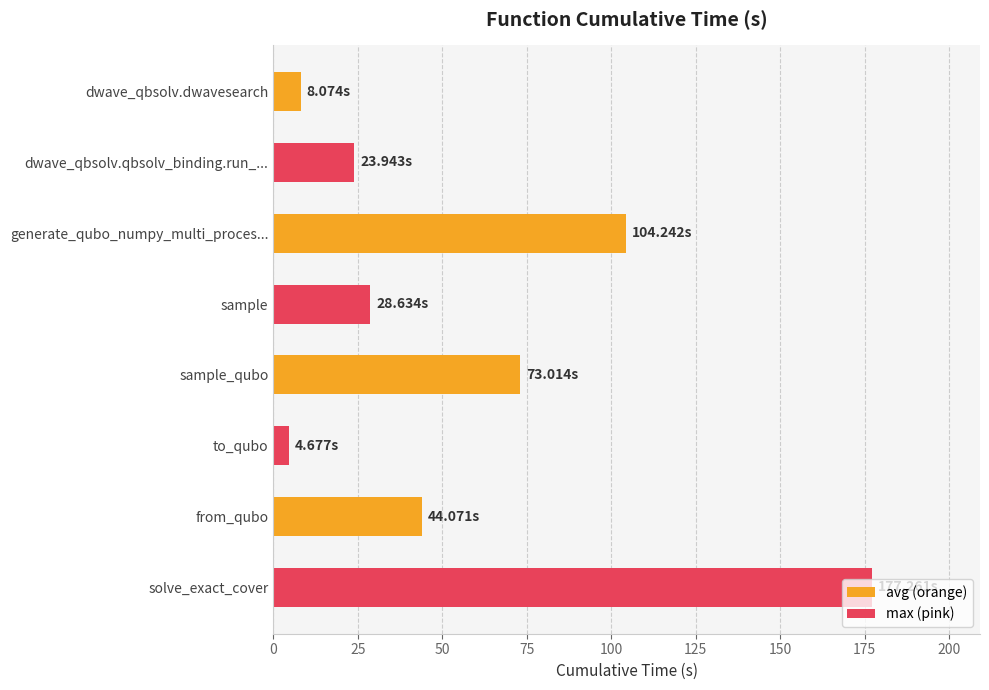

What is the smallest value displayed?

4.7